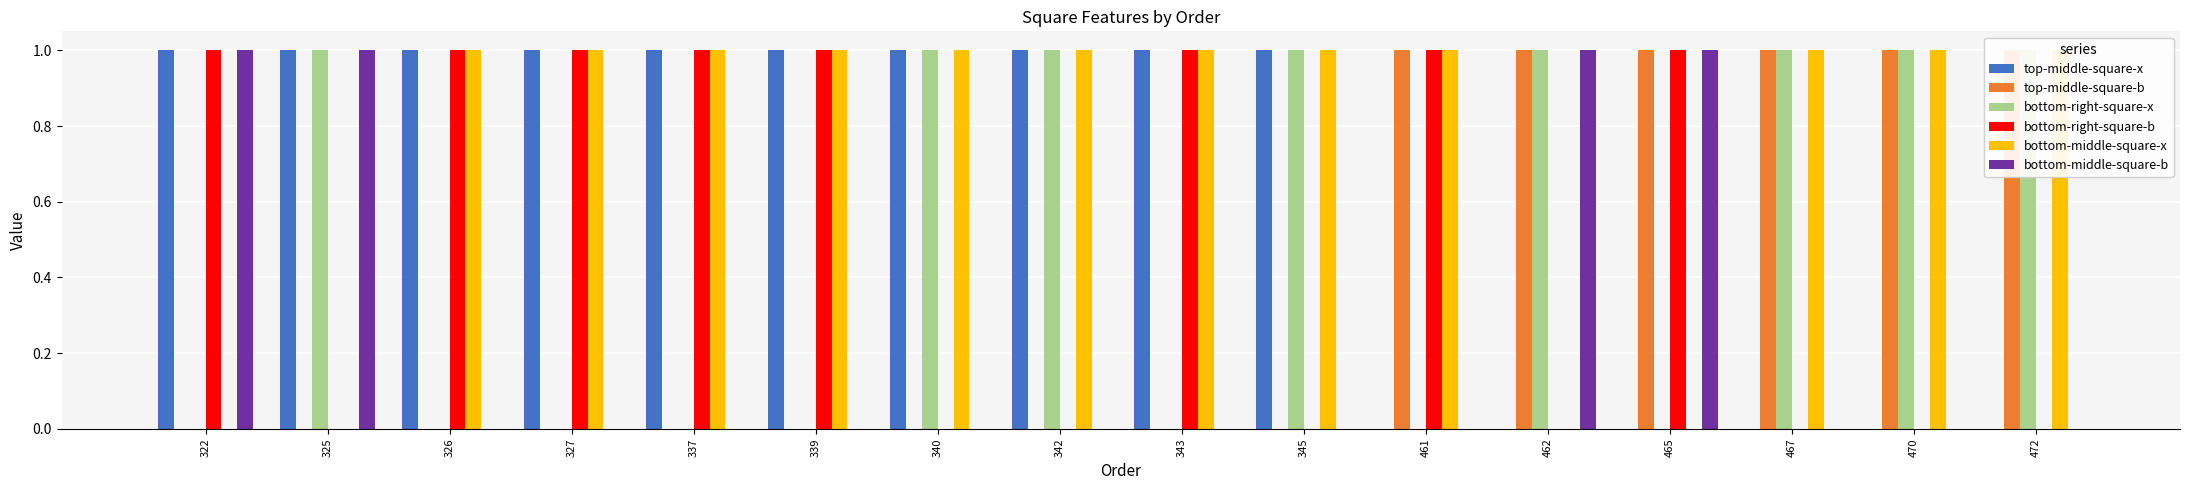

Is it true that bottom-right-square-x equals 1 at 467?

True